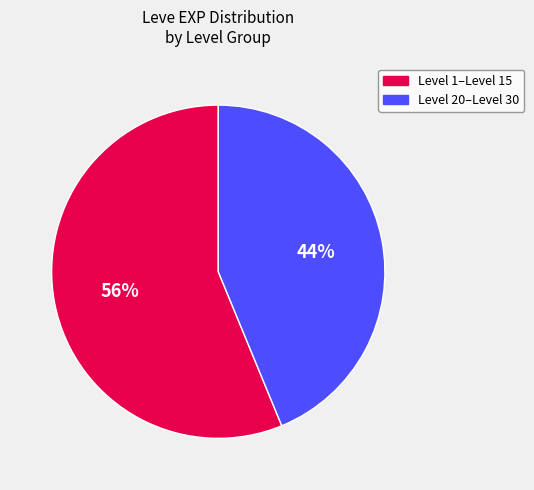

Is there a majority slice in this chart?

Yes